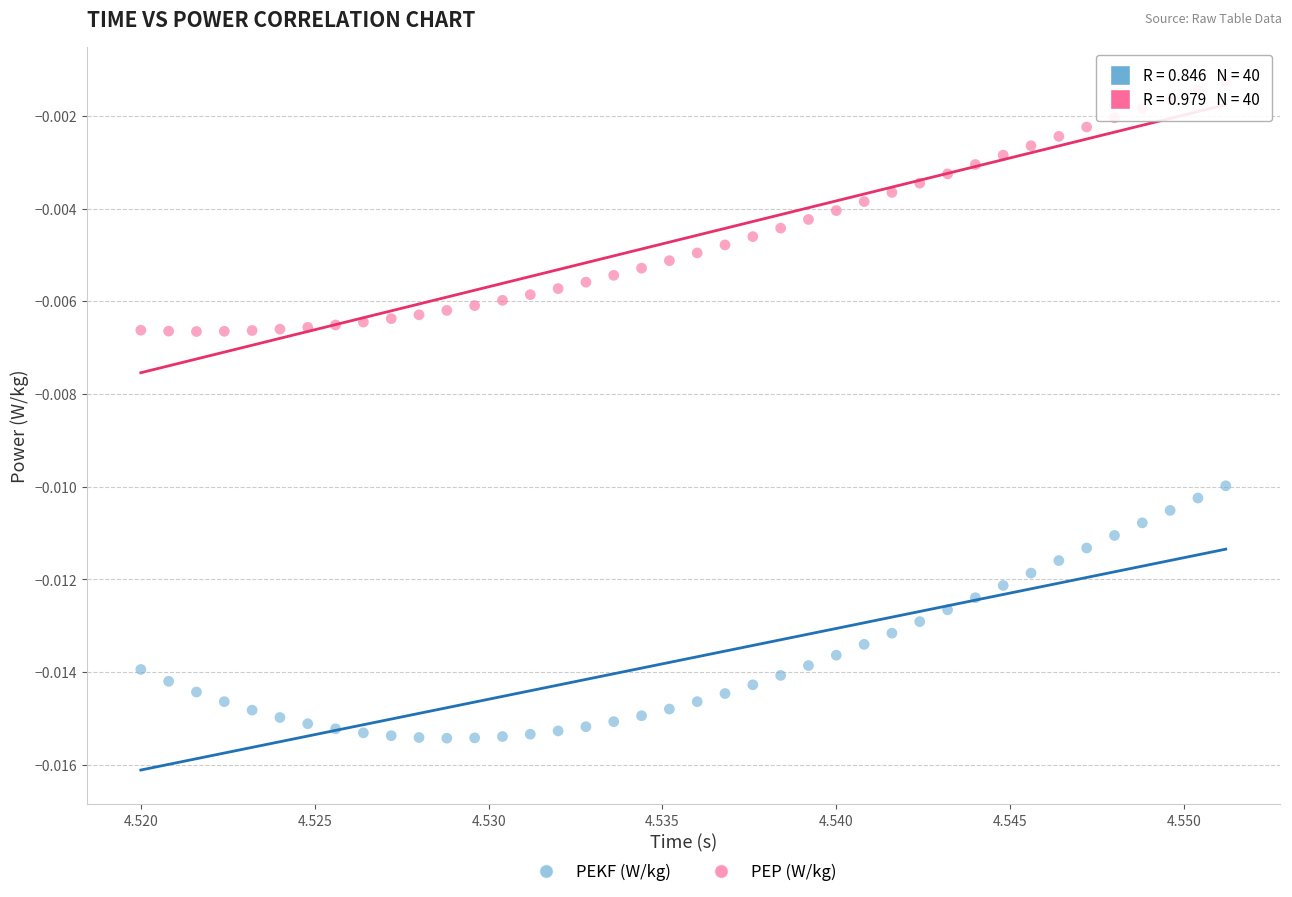

Which series contains the lowest Y value?

PEKF (W/kg)